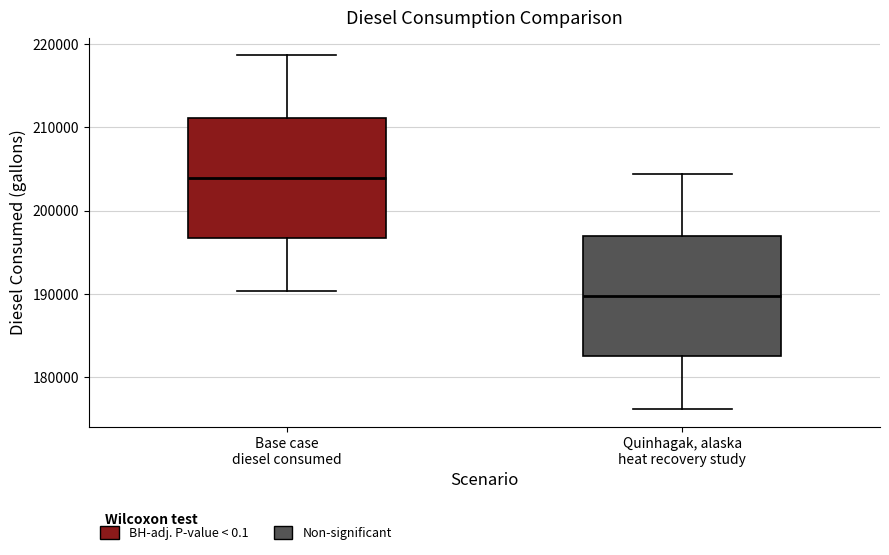

Reading left to right, transcribe this box plot: for each box, give where its median line is, the range the box spans, and where its two whiskers end, as read against the y-axis. The values are not printed on the chart, so give them approximately, as read against the axis.

Base case diesel consumed: median 204000, box 197000 to 211000, whiskers 190000 to 219000
Quinhagak, alaska heat recovery study: median 190000, box 183000 to 197000, whiskers 176000 to 204000